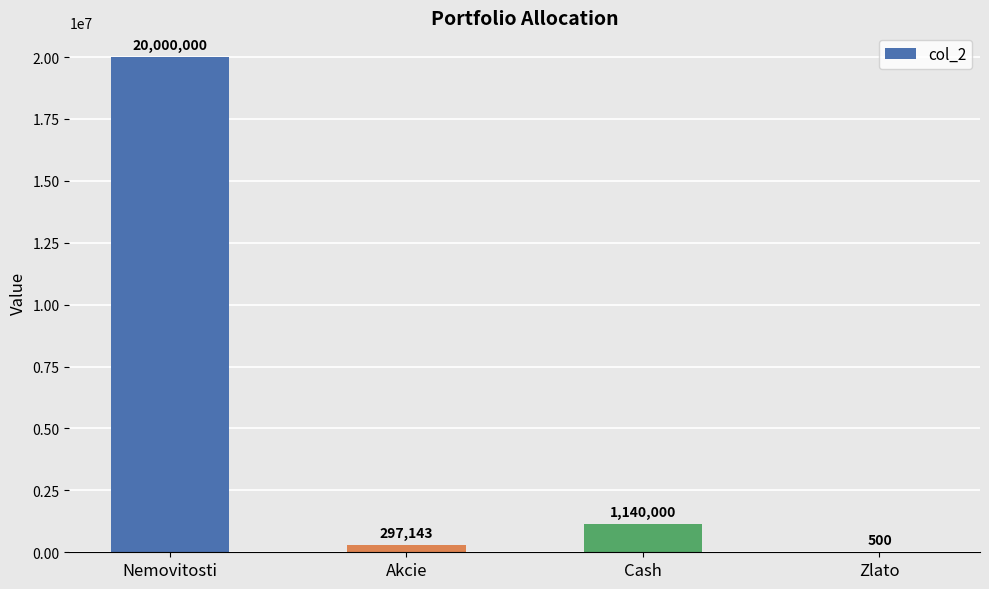

Reading right to left, extract all data points from this chart.

500	1140000	297143	20000000